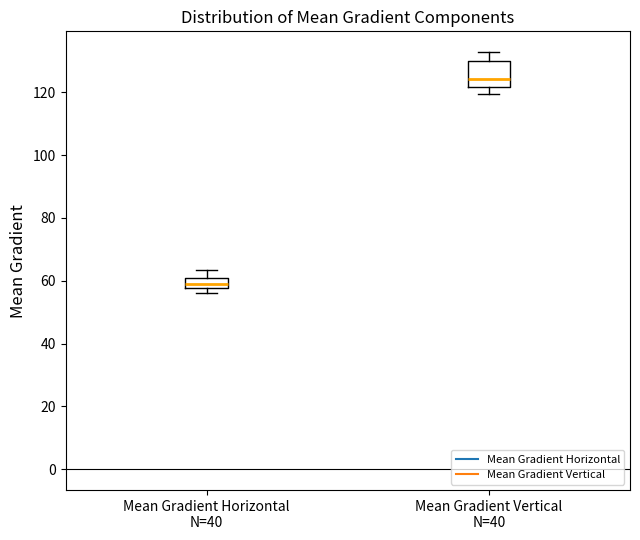

Comparing the boxes themselves (not the whiskers), which one is the tallest?

Mean Gradient Vertical N=40